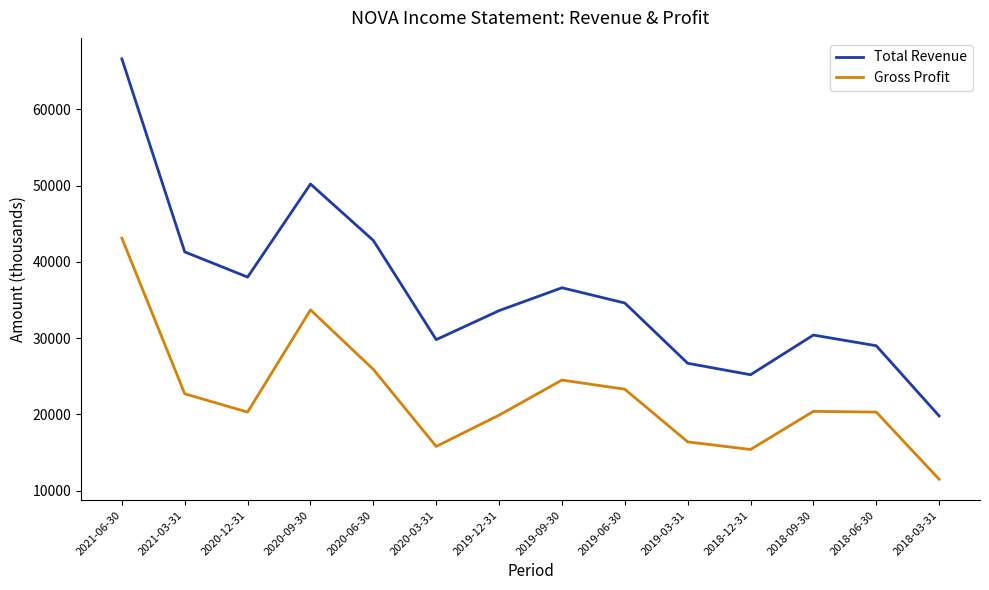

What are all the series names shown in the legend?

Total Revenue, Gross Profit